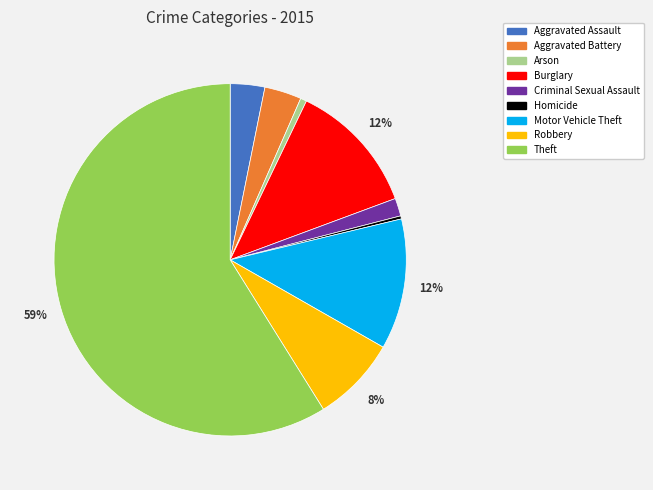

How many segments does this pie chart have?

9